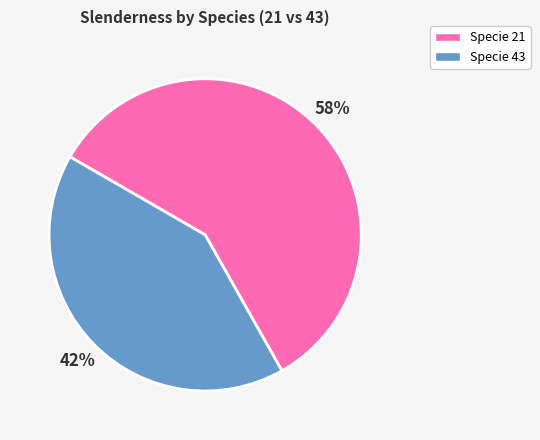

Is it true that Specie 43 is 53% of the pie?

False